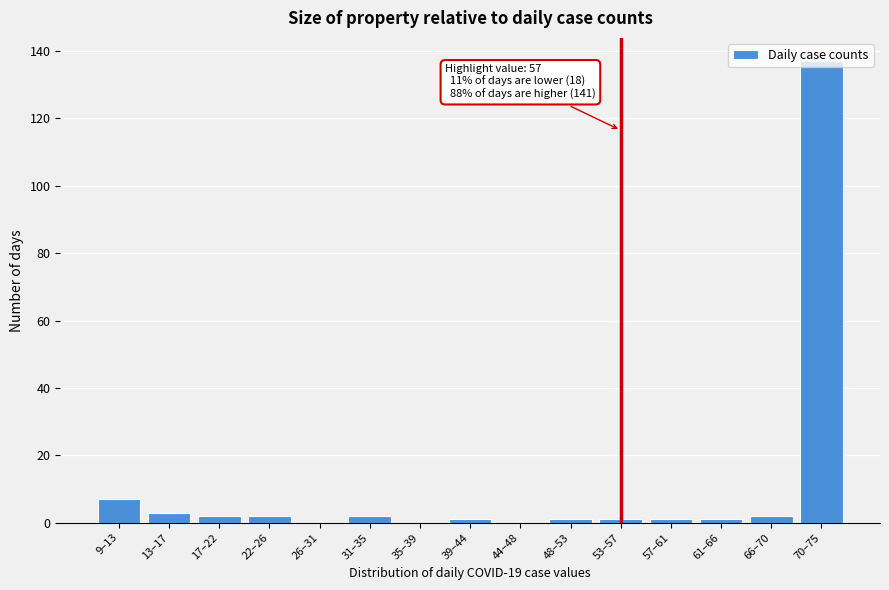

Is it true that the value at 35–39 is 0?

True